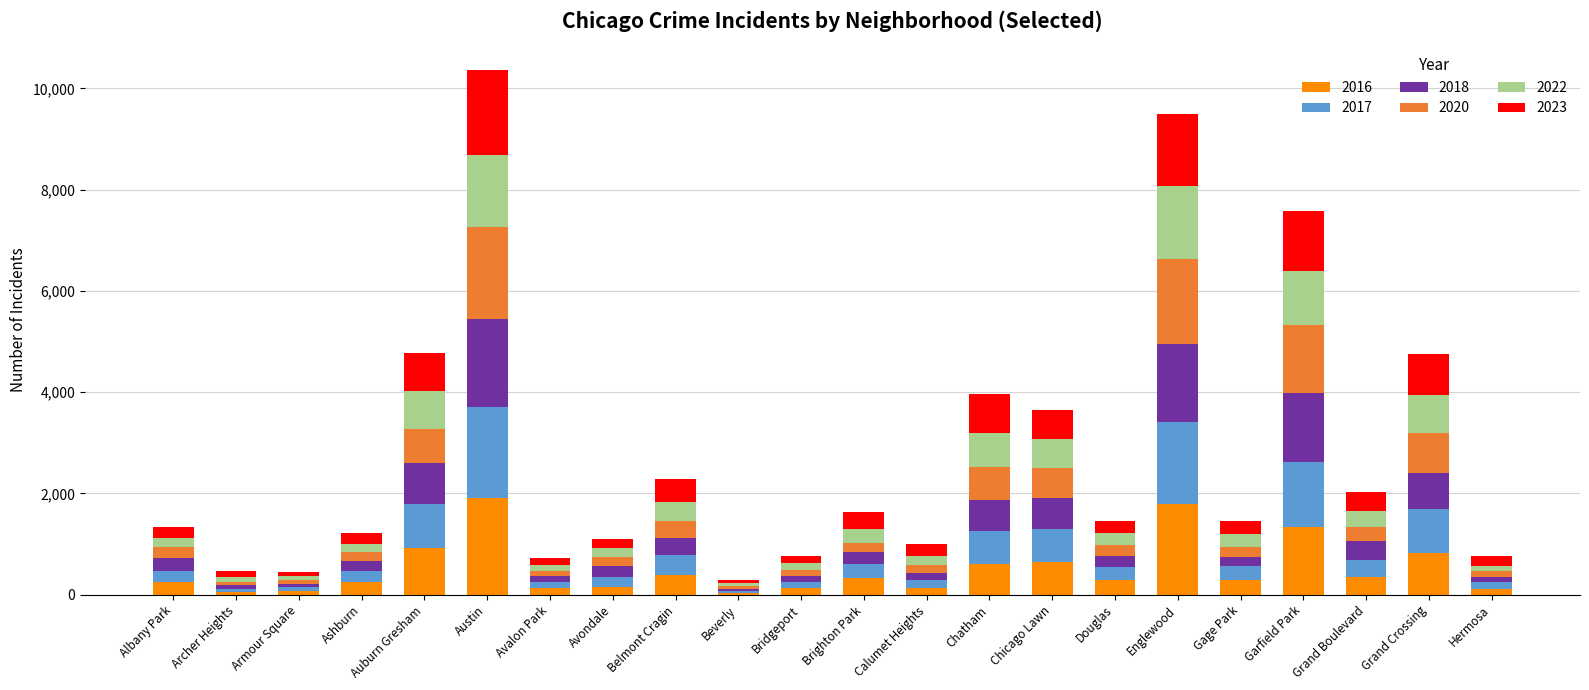

What is the total value across all series at Belmont Cragin?

2292